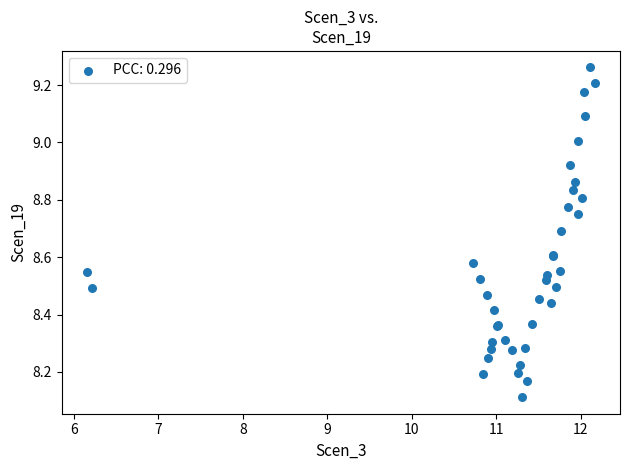

What Y value in the scatter plot is closest to 8?

8.1